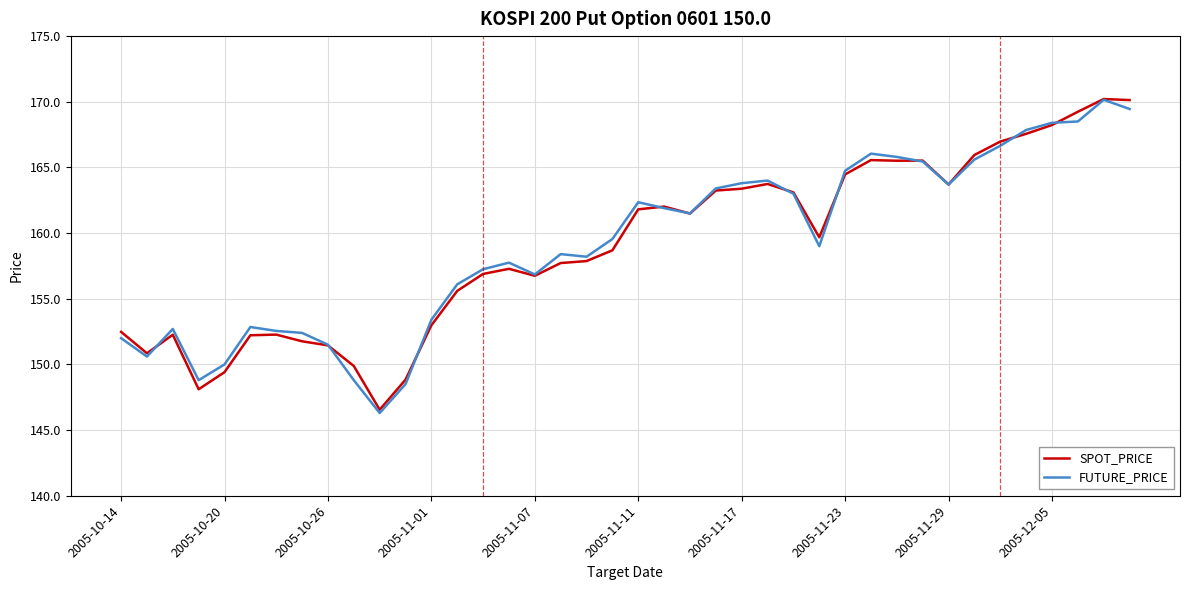

After their last crossing, which series has the higher values: FUTURE_PRICE or SPOT_PRICE?

SPOT_PRICE